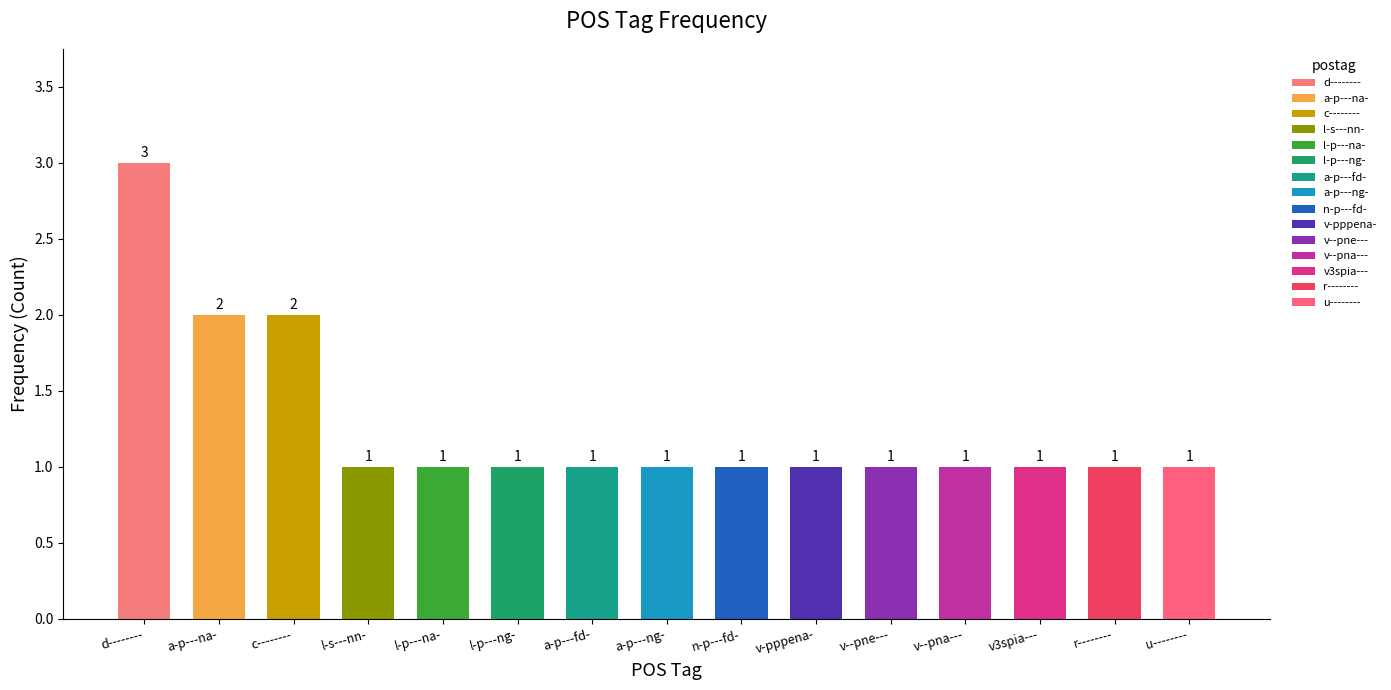

Rank the categories by value from highest to lowest.

d--------, a-p---na-, c--------, l-s---nn-, l-p---na-, l-p---ng-, a-p---fd-, a-p---ng-, n-p---fd-, v-pppena-, v--pne---, v--pna---, v3spia---, r--------, u--------